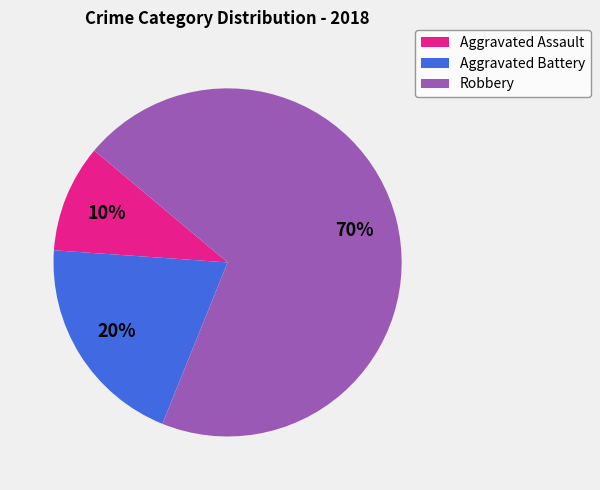

What percentage is the Aggravated Battery slice, to the nearest percent?

20%